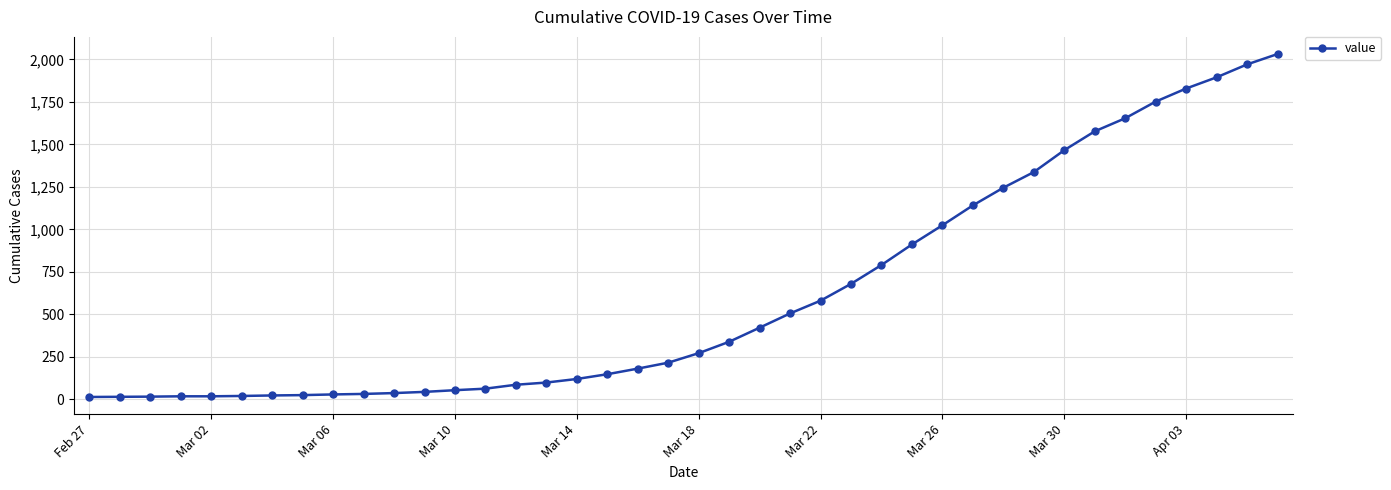

Does the chart display data point markers on the line(s)?

Yes